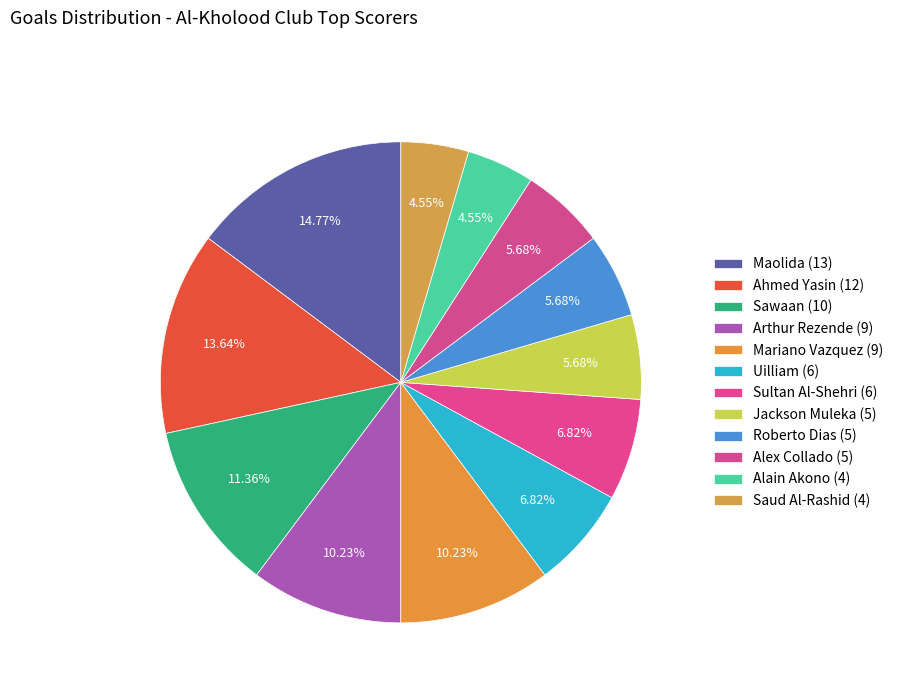

True or false: Roberto Dias (5) accounts for 1% of the total.

False